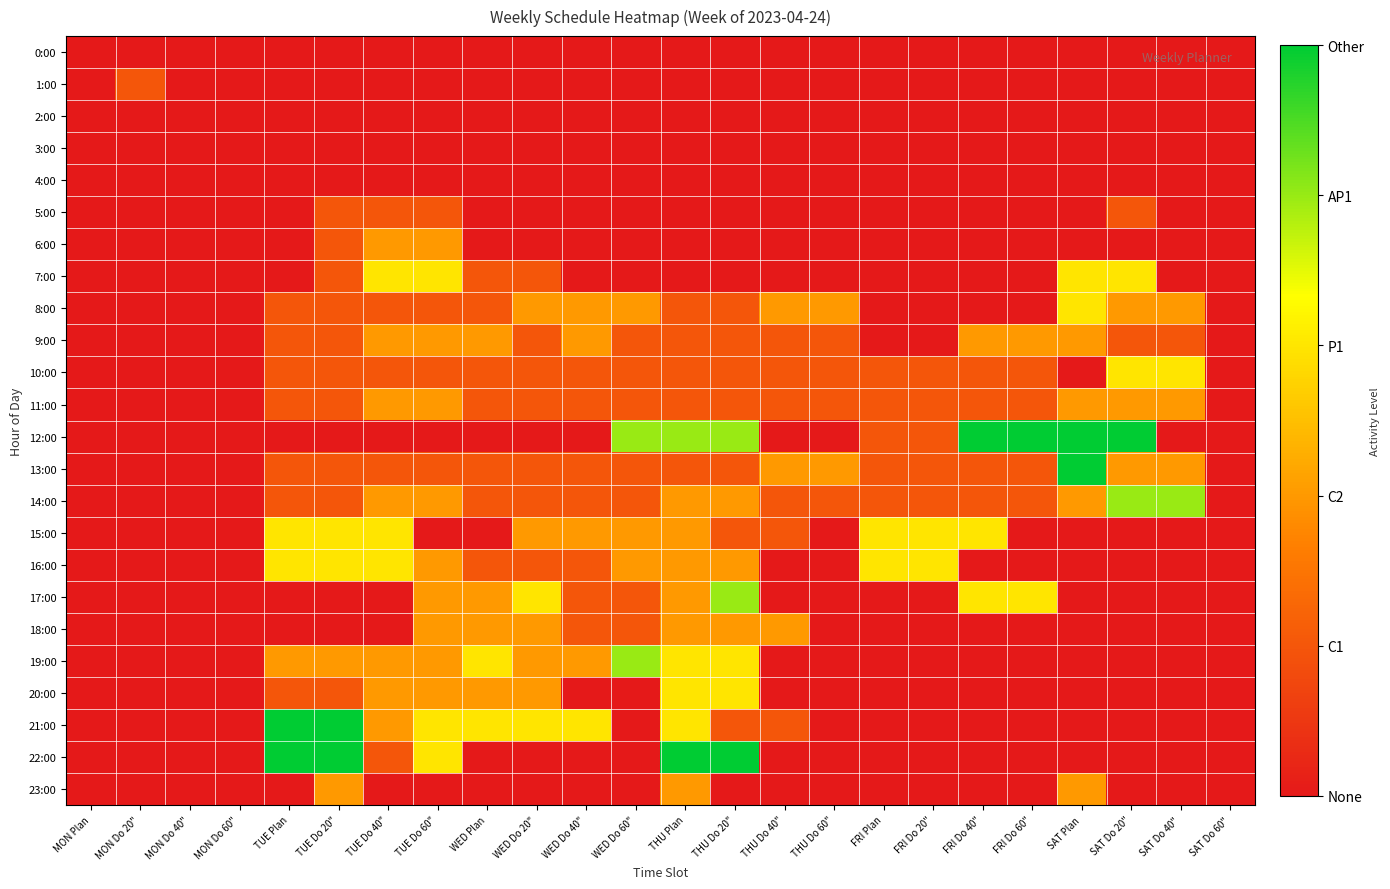

Rank the series by their maximum value, from lowest to highest.

0:00, 2:00, 3:00, 4:00, 1:00, 5:00, 6:00, 9:00, 11:00, 18:00, 23:00, 7:00, 8:00, 10:00, 15:00, 16:00, 20:00, 14:00, 17:00, 19:00, 12:00, 13:00, 21:00, 22:00